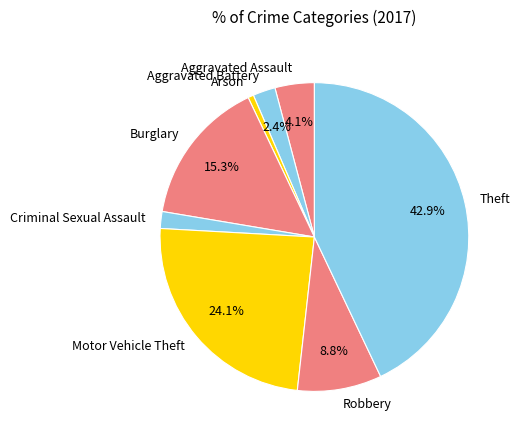

The Arson slice represents 7% of the pie. True or false?

False